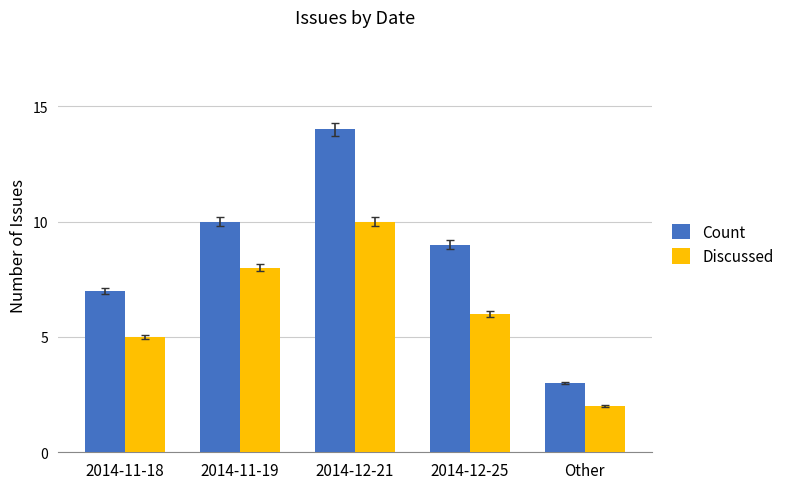

Where is Discussed nearest to the value 6?

2014-12-25